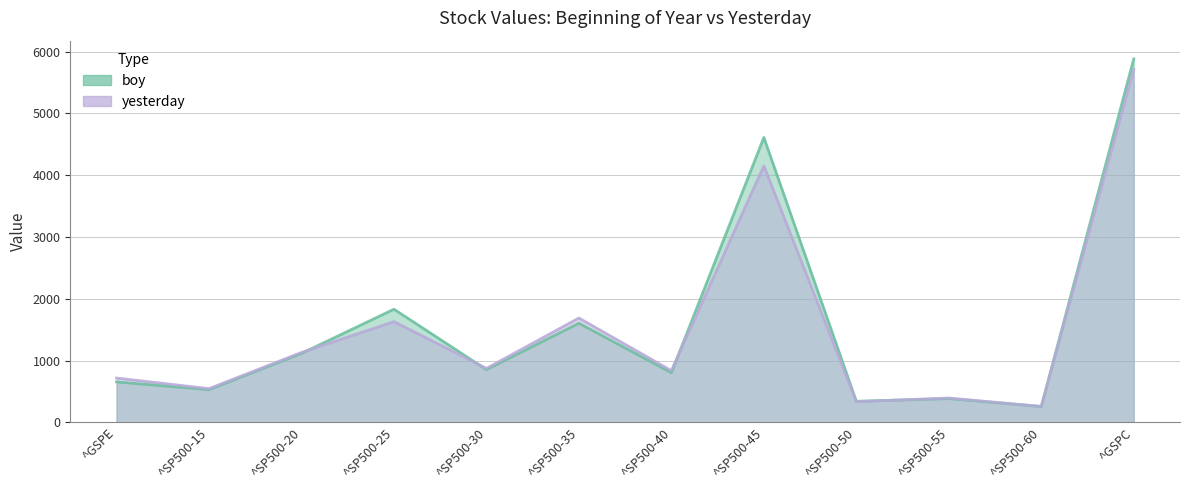

After their last crossing, which series has the higher values: yesterday or boy?

boy